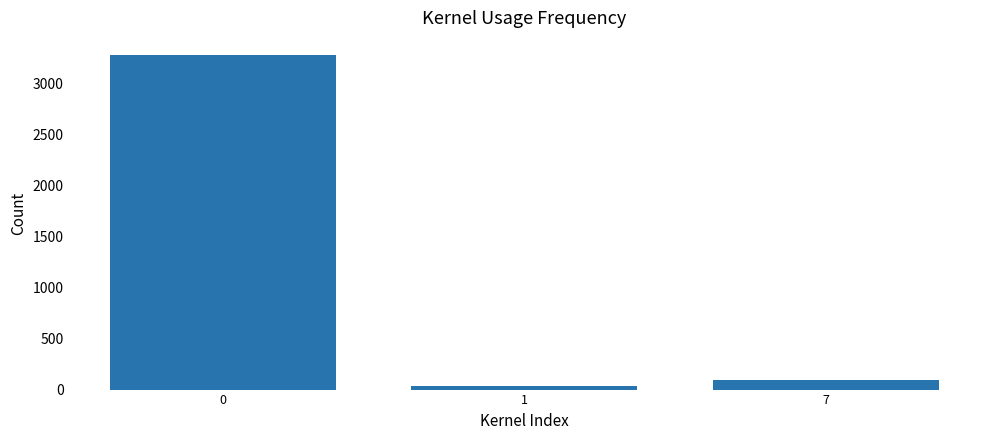

How many bars are there in total?

3